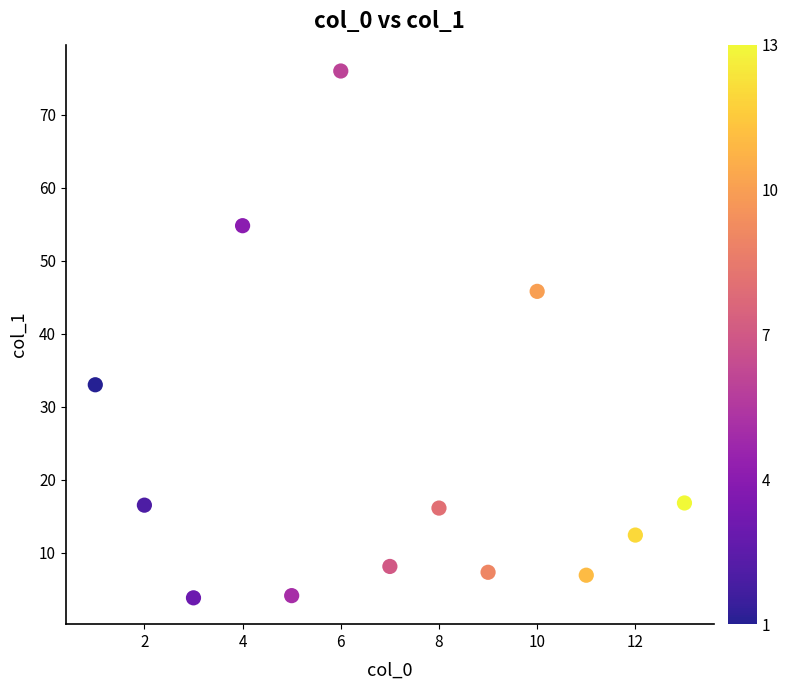

What Y value in the scatter plot is closest to 39?

33.0